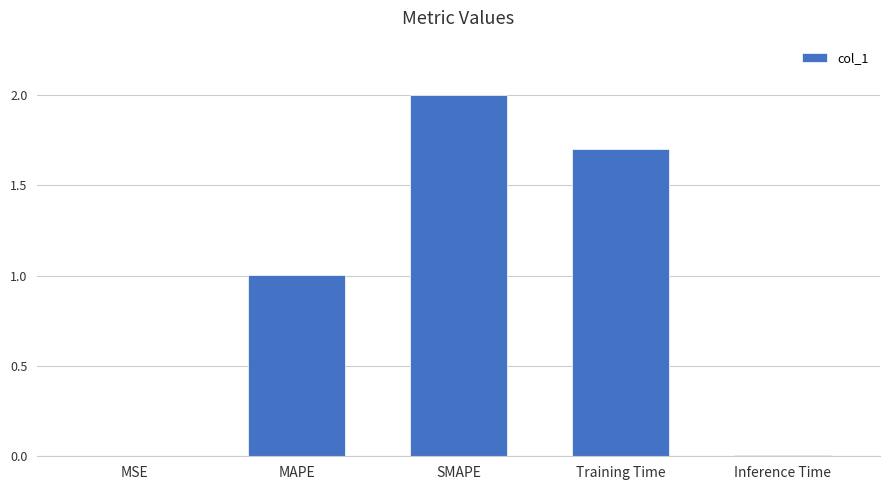

Which category has the highest value across all series?

SMAPE